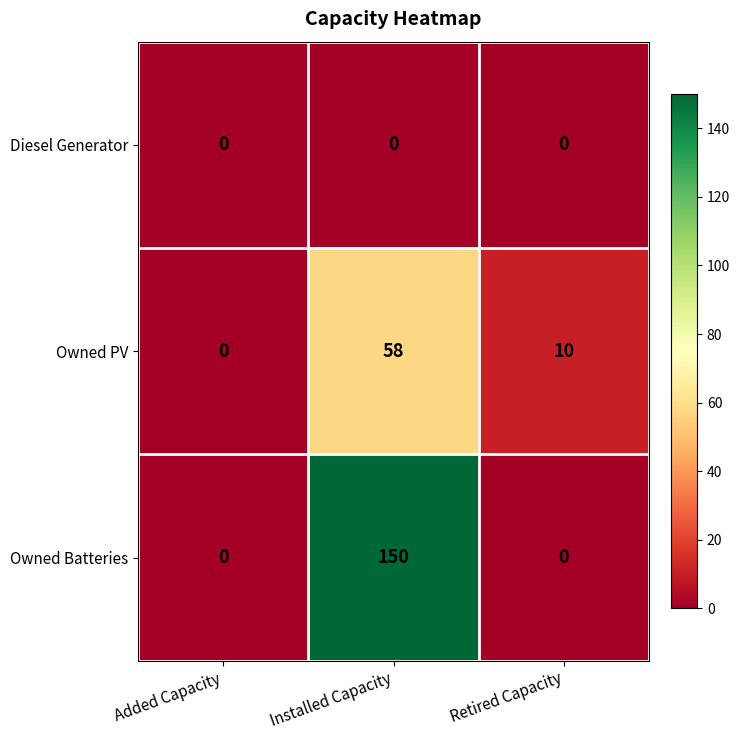

List the series in order of their overall mean, lowest first.

Diesel Generator, Owned PV, Owned Batteries